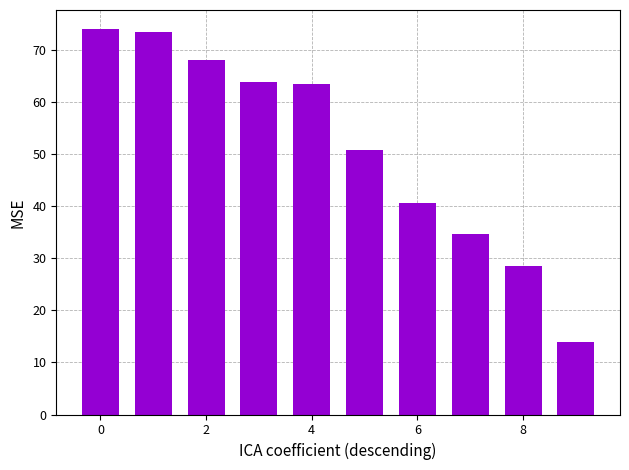

What is the value of the 10th bar from the left?

14.0